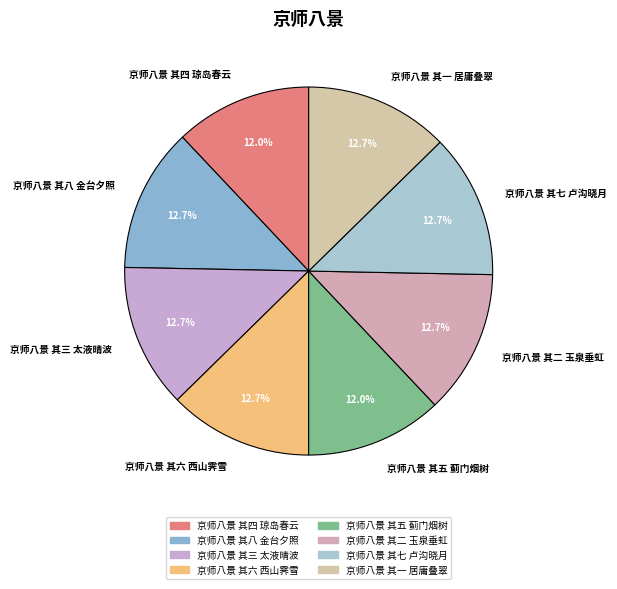

Count the number of slices in the pie.

8